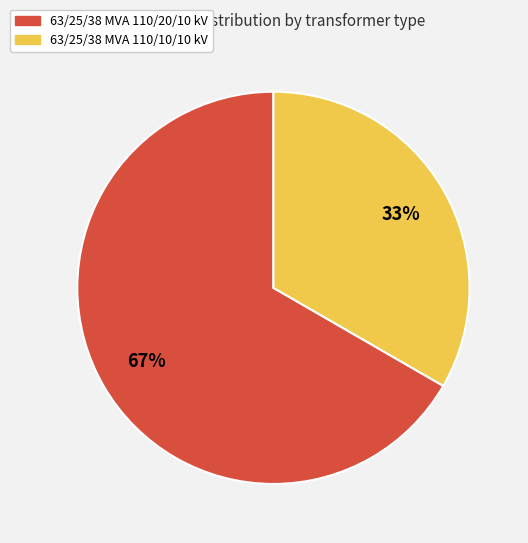

To the nearest percent, what portion does 63/25/38 MVA 110/20/10 kV represent?

67%